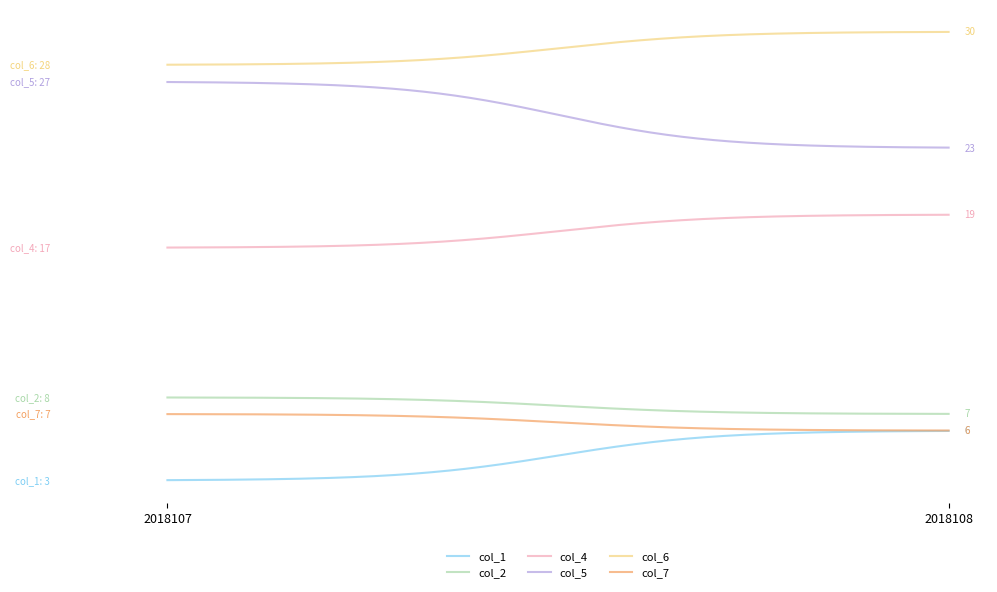

Reading left to right, extract all data points from this chart.

col_1: 3	6
col_2: 8	7
col_4: 17	19
col_5: 27	23
col_6: 28	30
col_7: 7	6